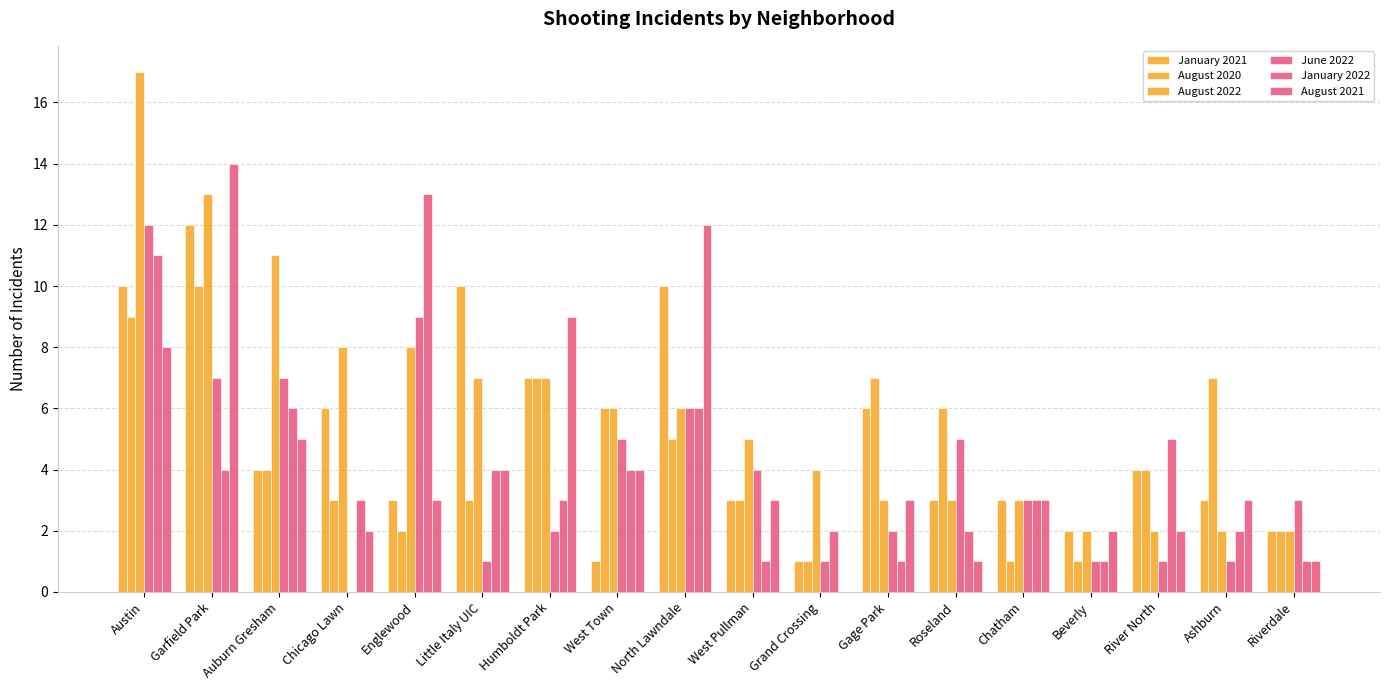

How many values in August 2021 are above zero?

17